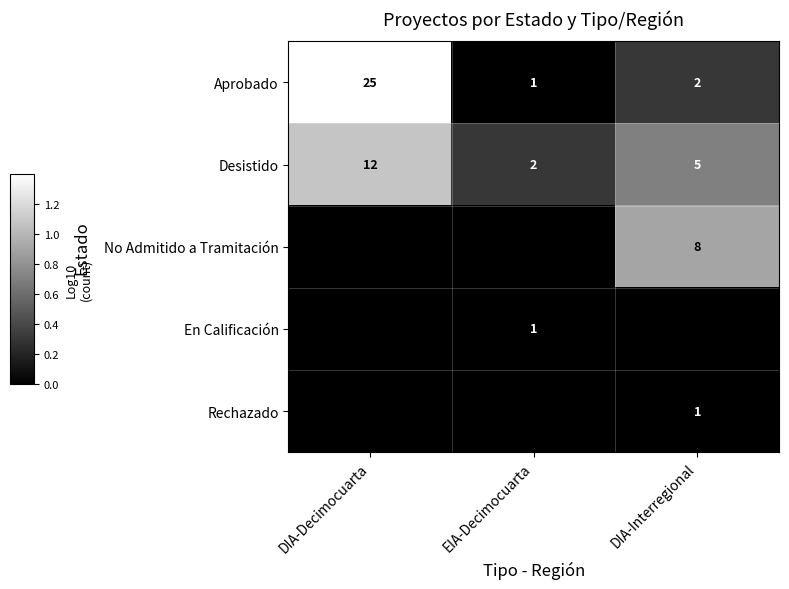

Is it true that Desistido equals 5 at DIA-Interregional?

True